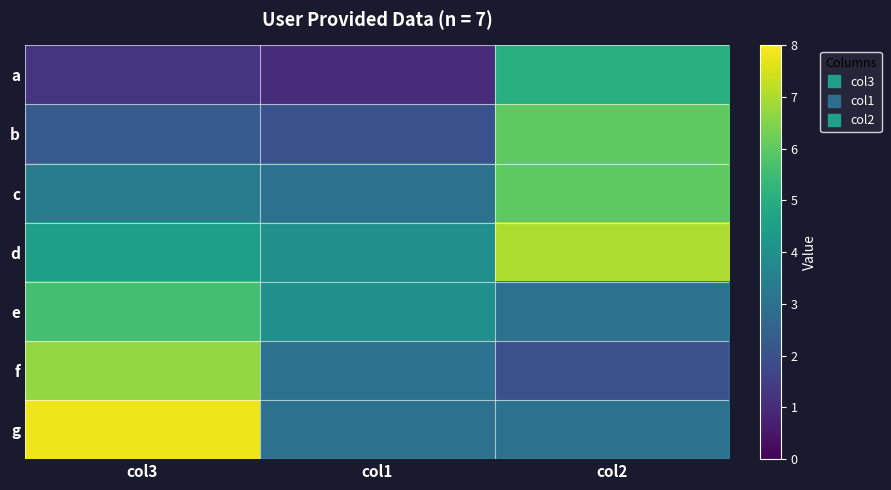

At which category does the chart reach its peak across all series?

col3